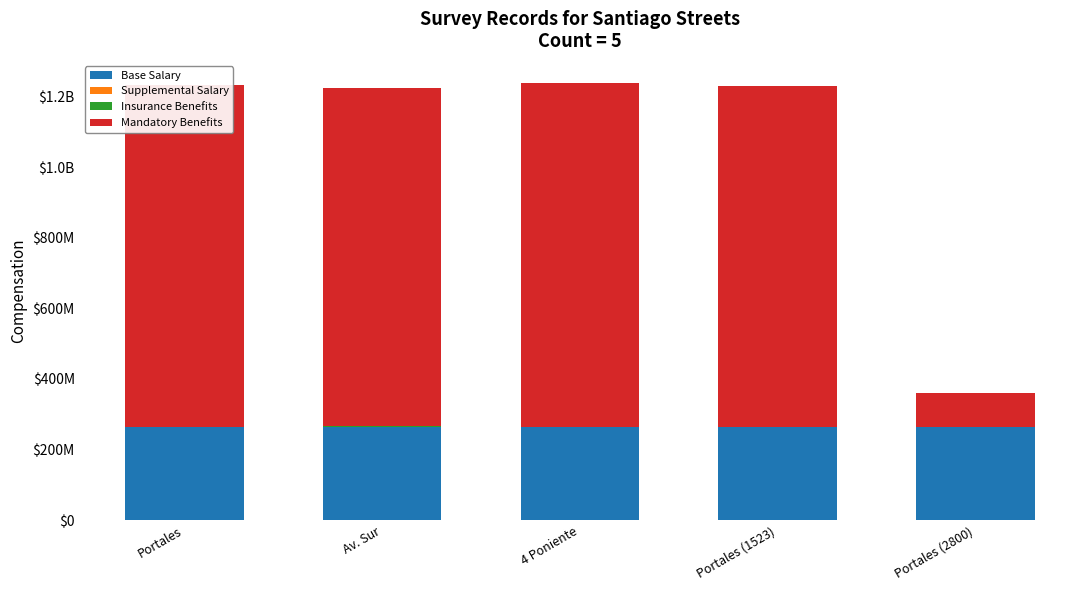

What is the difference between the maximum and minimum values in the Mandatory Benefits series?

879958579